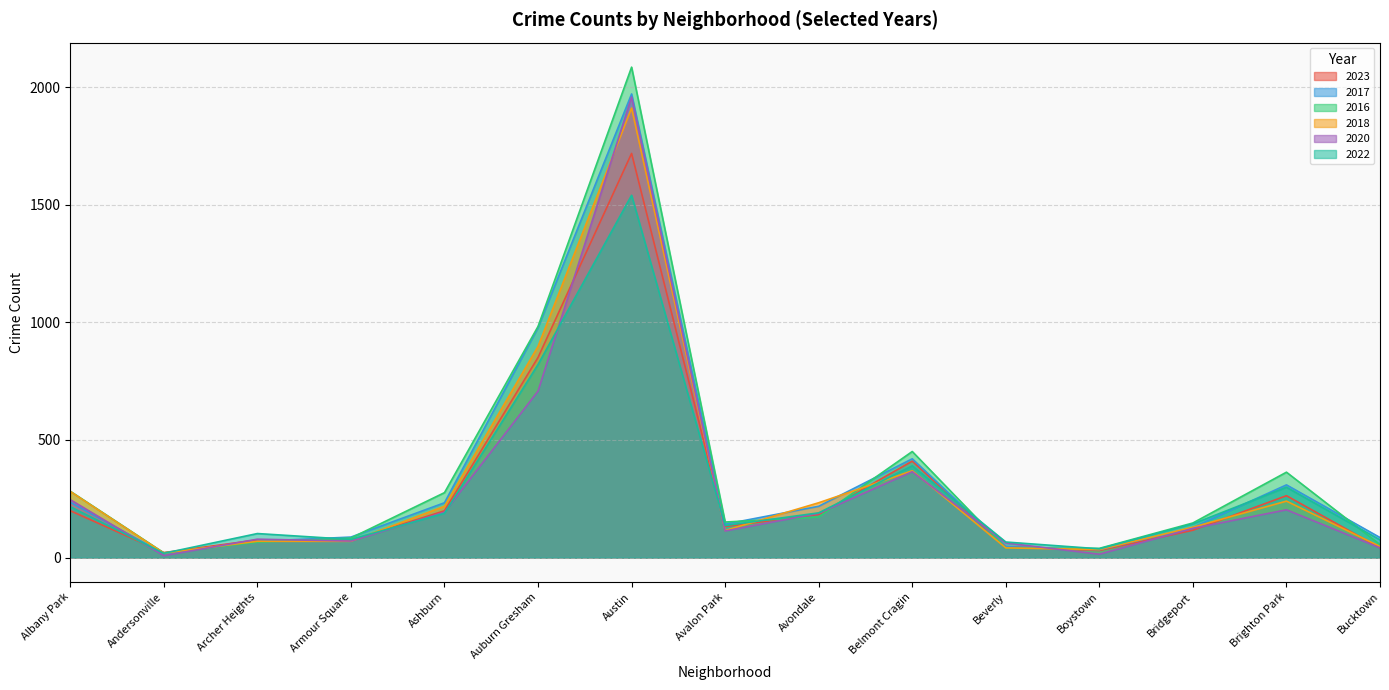

What is the label of the 6th point from the left?

Auburn Gresham